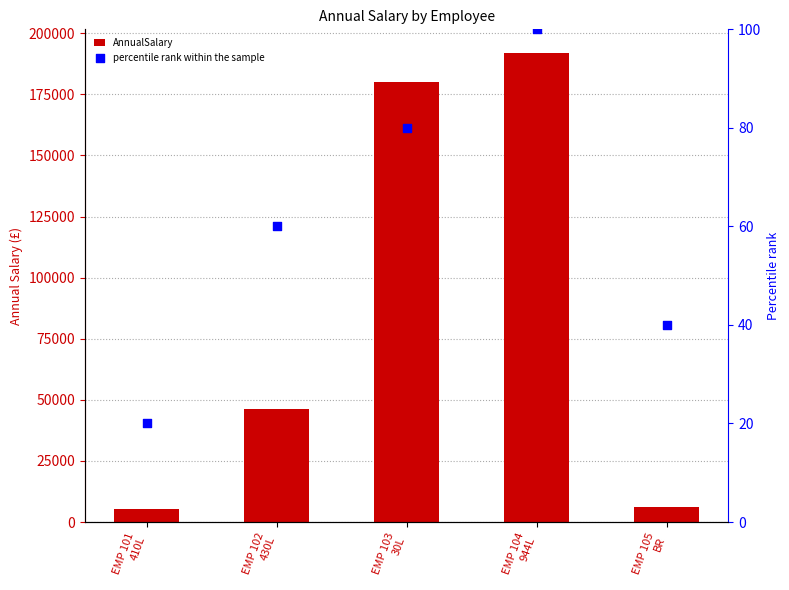

At which category is the sum across all series the highest?

EMP 104
944L